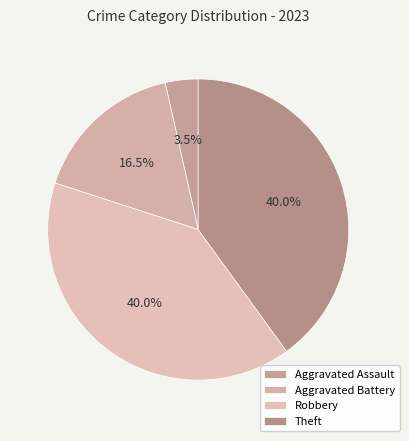

How many segments does this pie chart have?

4